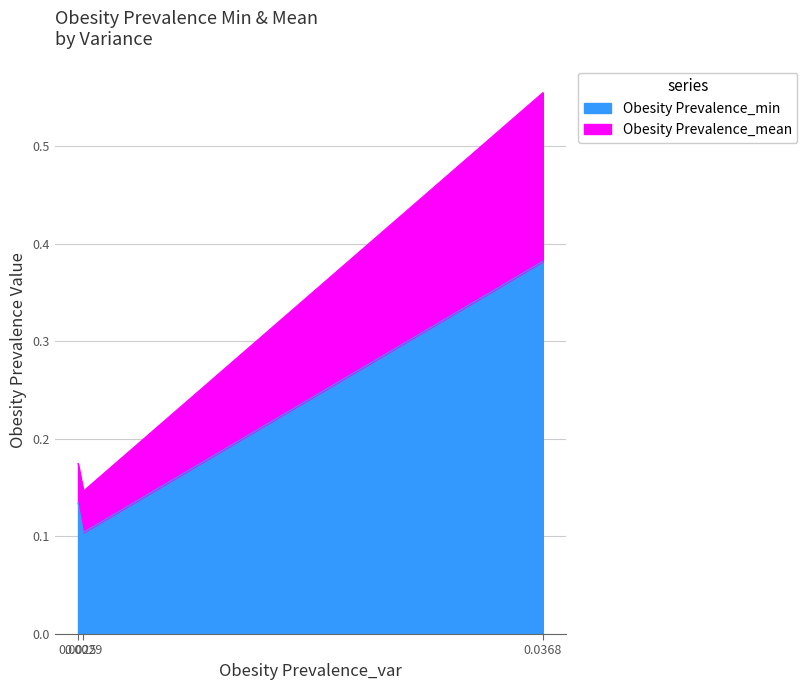

List the series in order of their peak value, lowest first.

Obesity Prevalence_min, Obesity Prevalence_mean